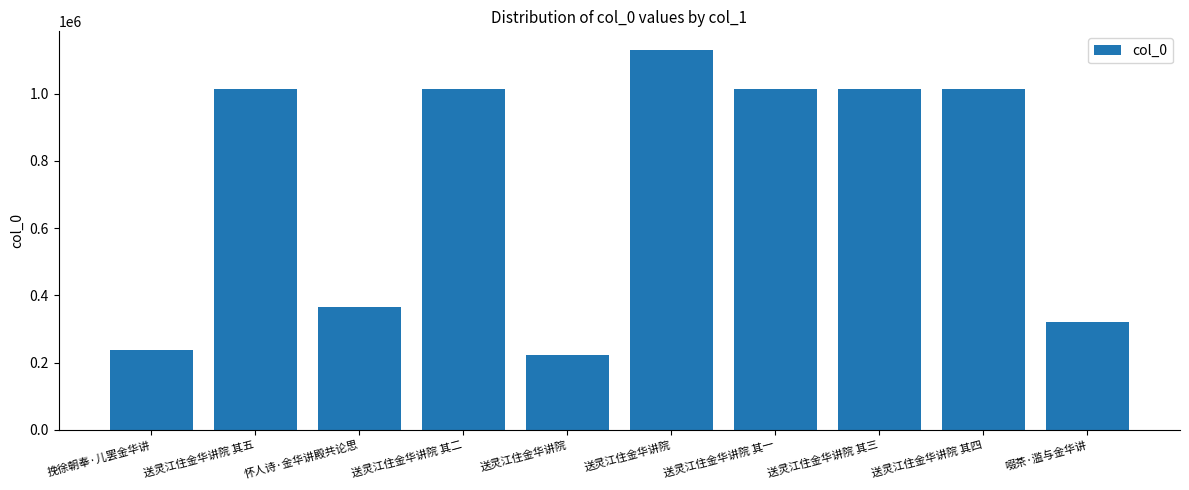

At which label does the data first exceed 1015109?

送灵江住金华讲院 其五